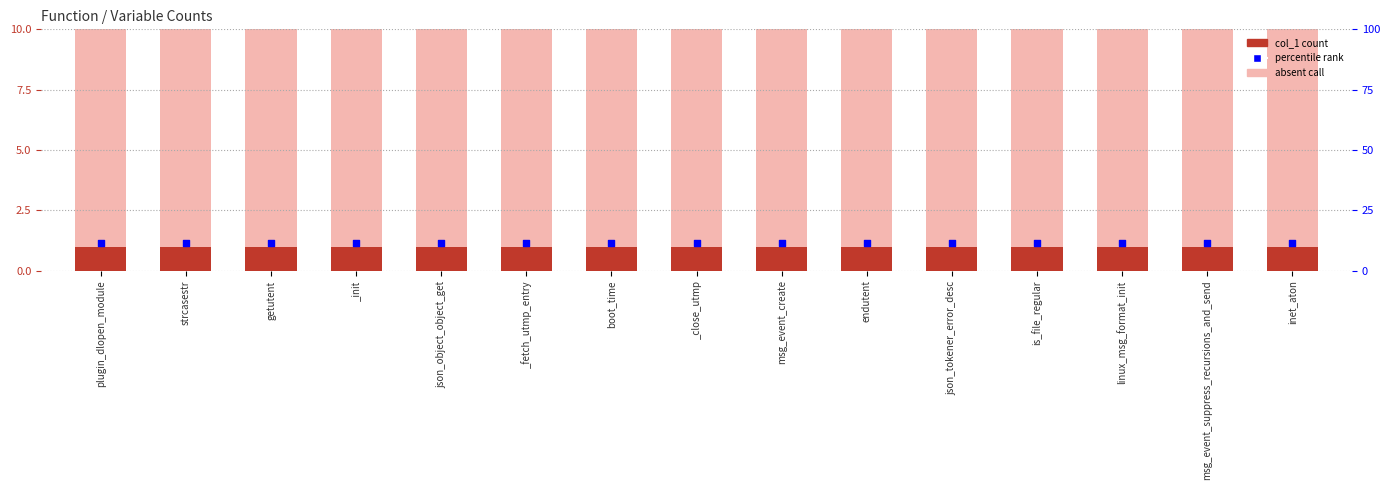

Which series has the largest Y range (max minus min)?

col_1